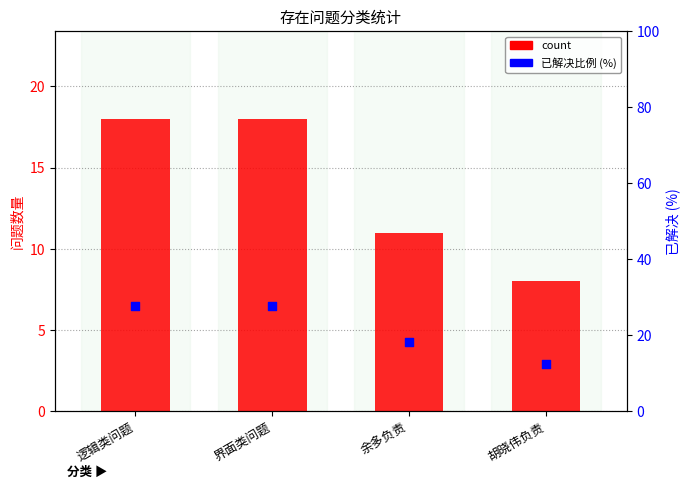

Which series contains the highest Y value?

percentile rank within the sample